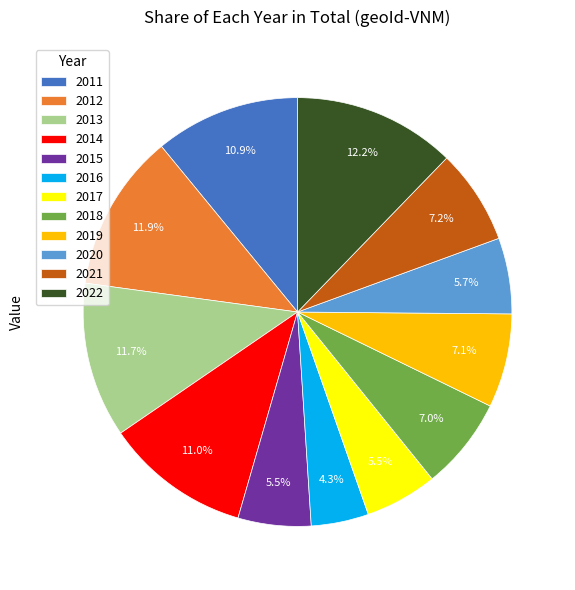

True or false: 2015 accounts for 1% of the total.

False